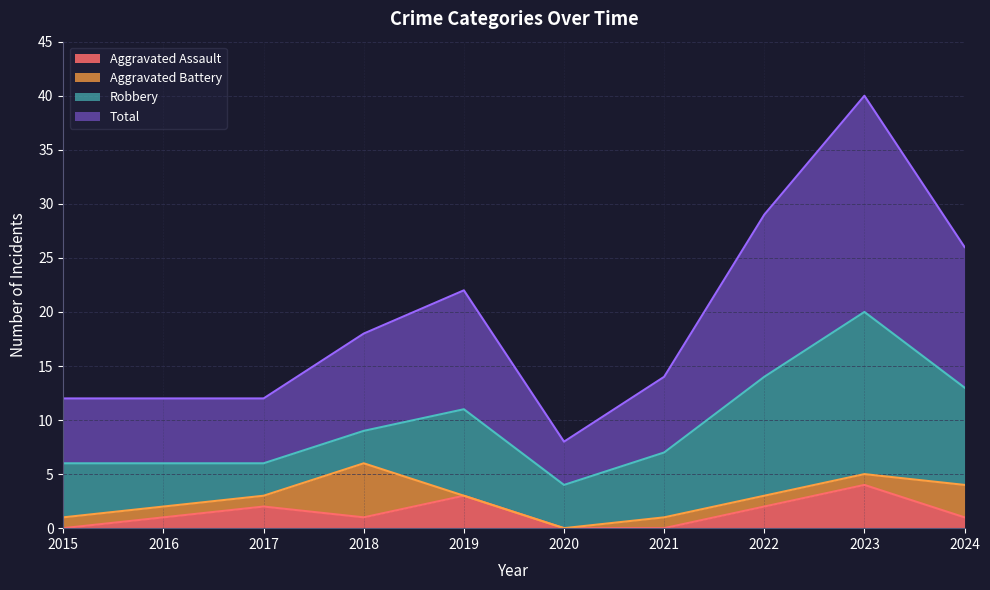

Which series changed the most between 2015 and 2018?

Total